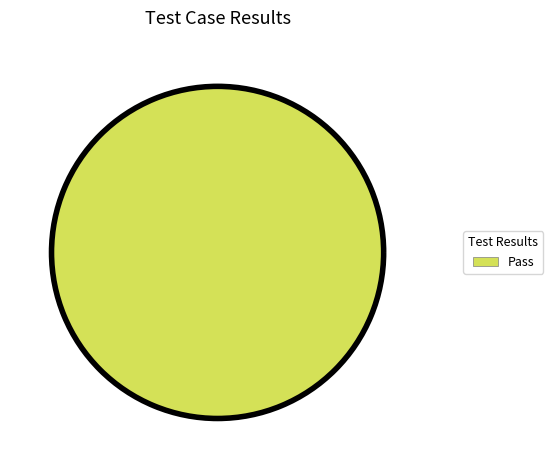

Rank the categories by value from lowest to highest.

Pass